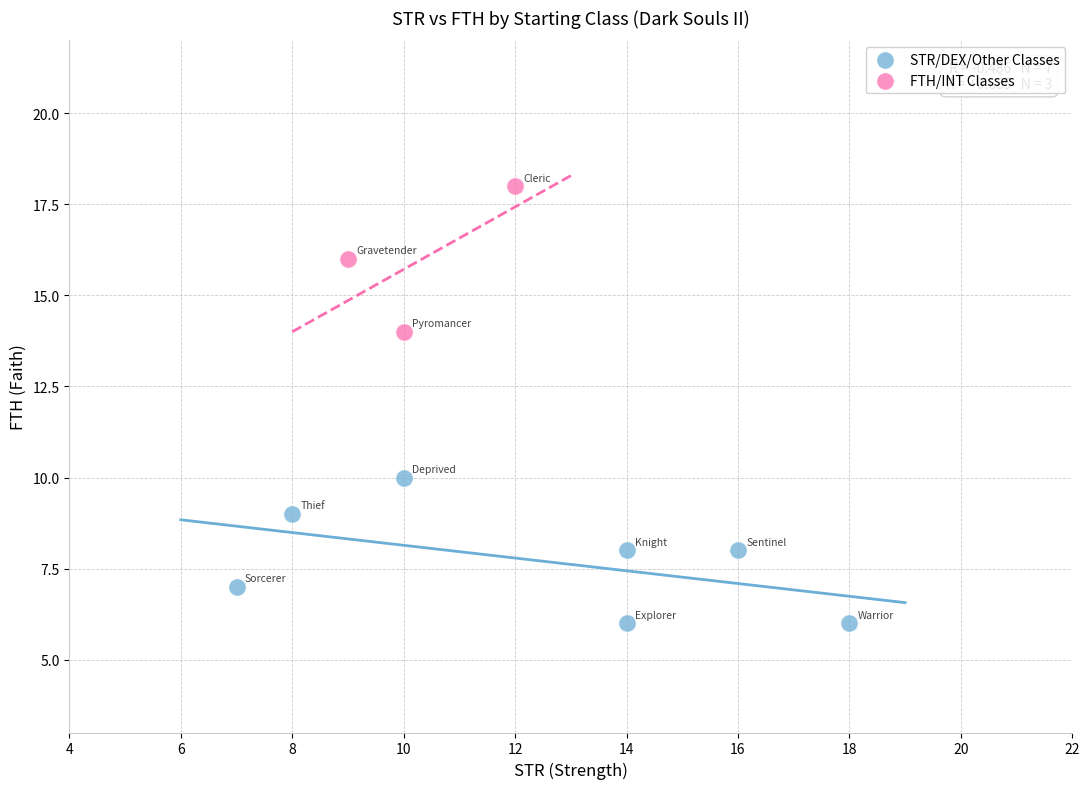

Which series contains the highest Y value?

FTH/INT Classes